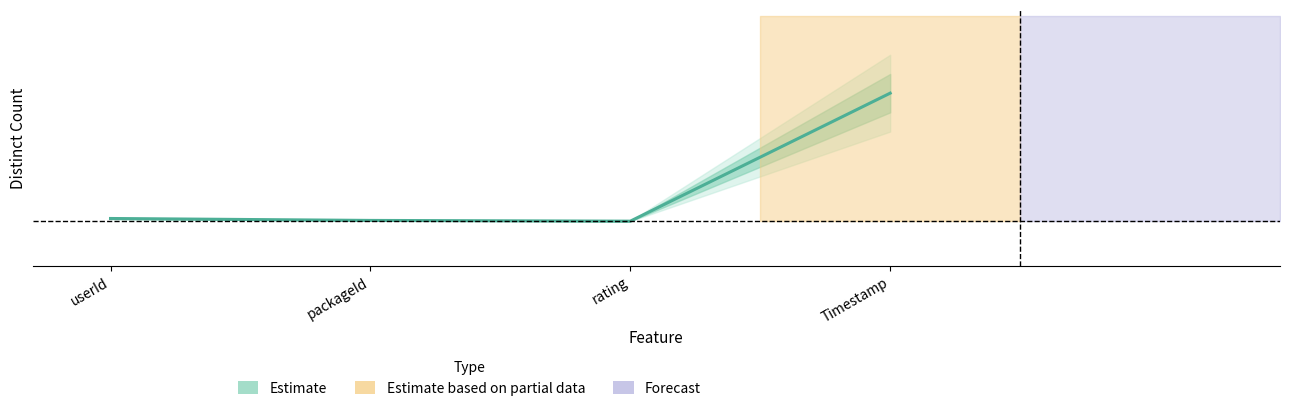

Between packageId and rating, which is larger?

packageId